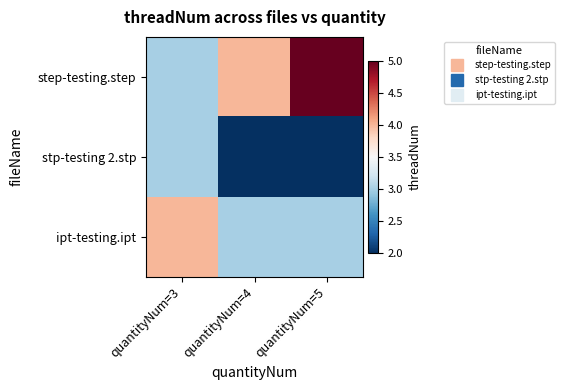

How many data points does each series have?

3